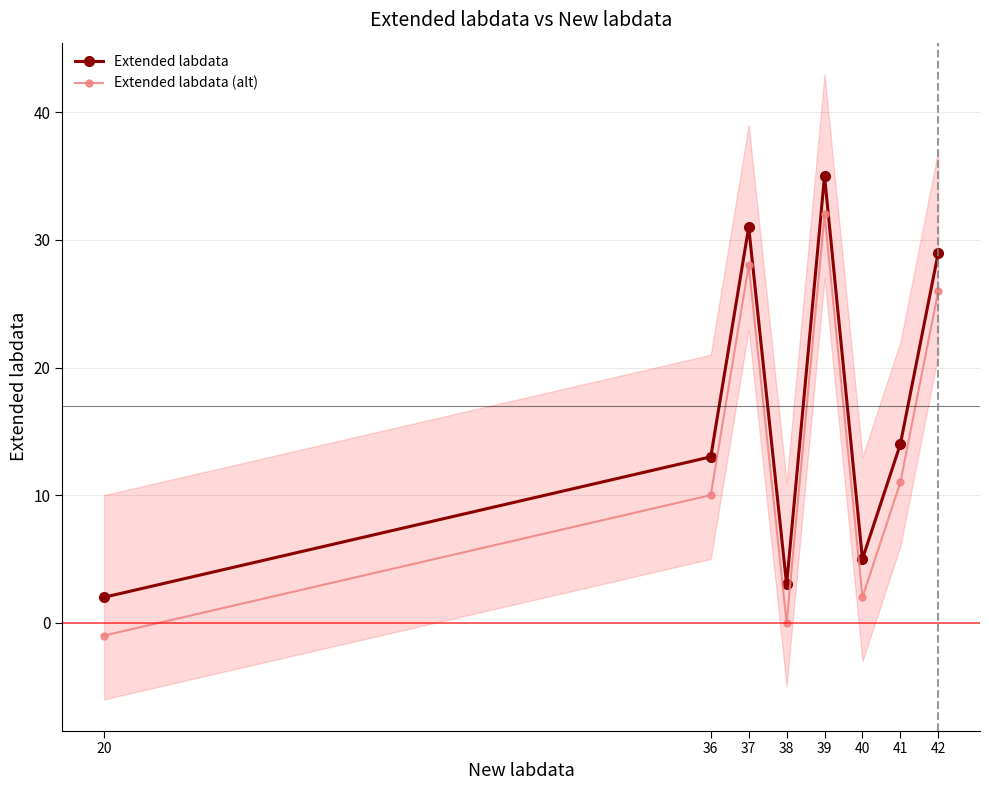

What is the difference between the maximum and minimum values in the Extended labdata series?

33